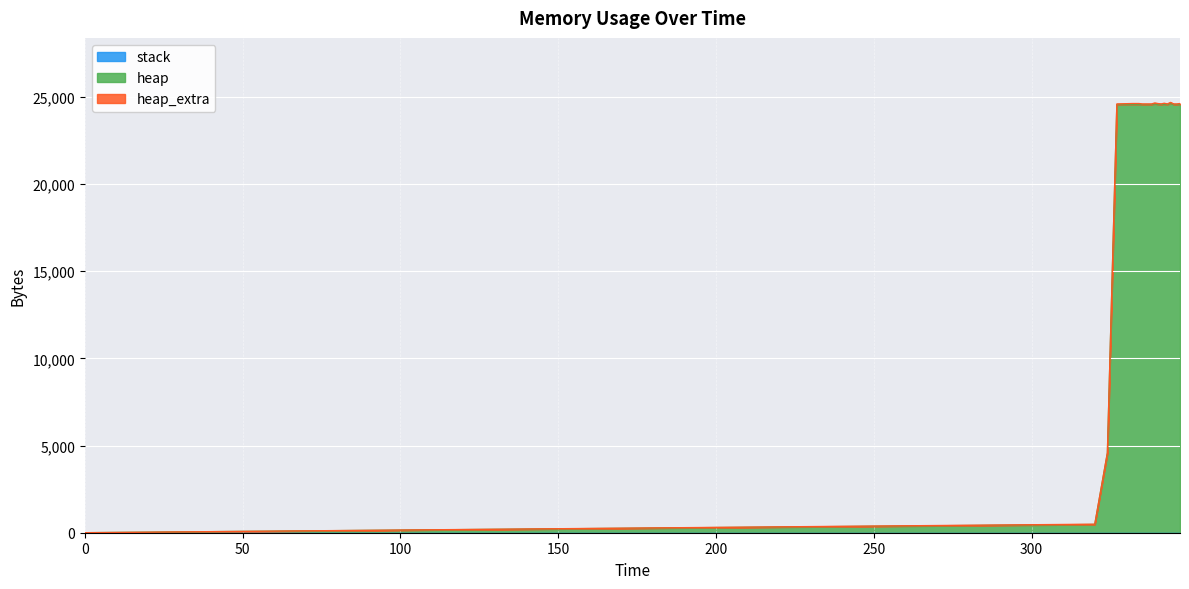

True or false: heap_extra and heap intersect in this chart.

False